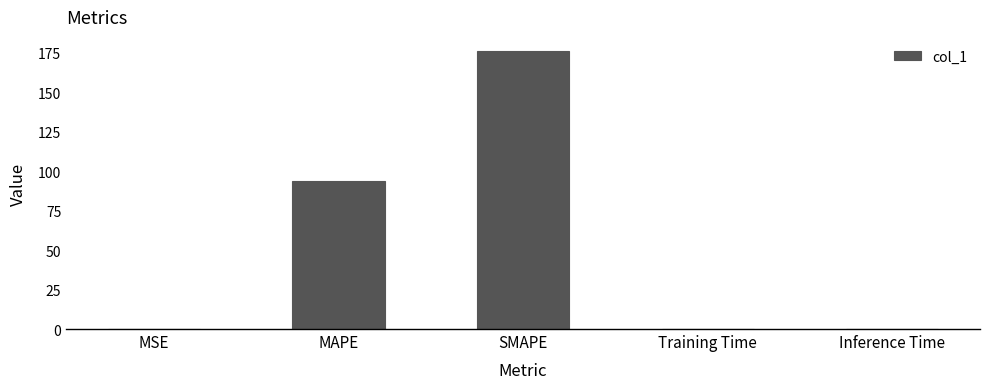

What is the difference between the values at MAPE and MSE?

93.6